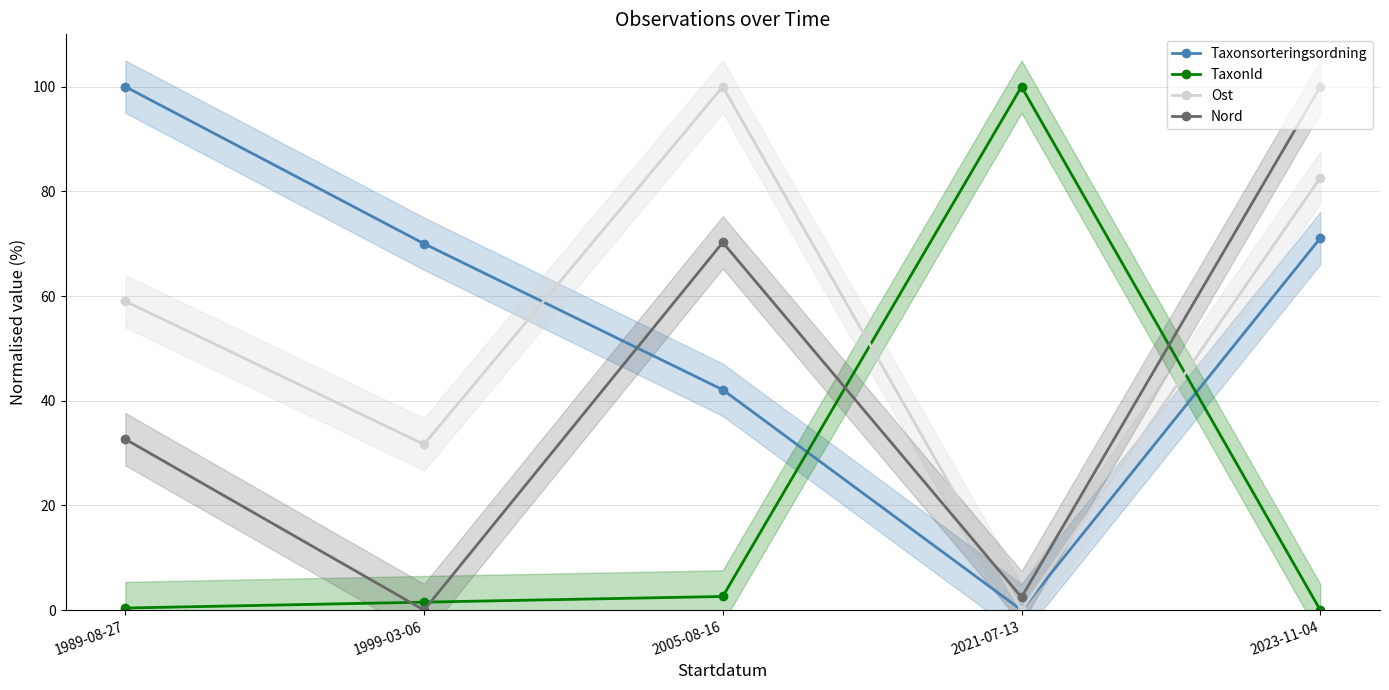

Which series has the largest total across all categories?

Taxonsorteringsordning